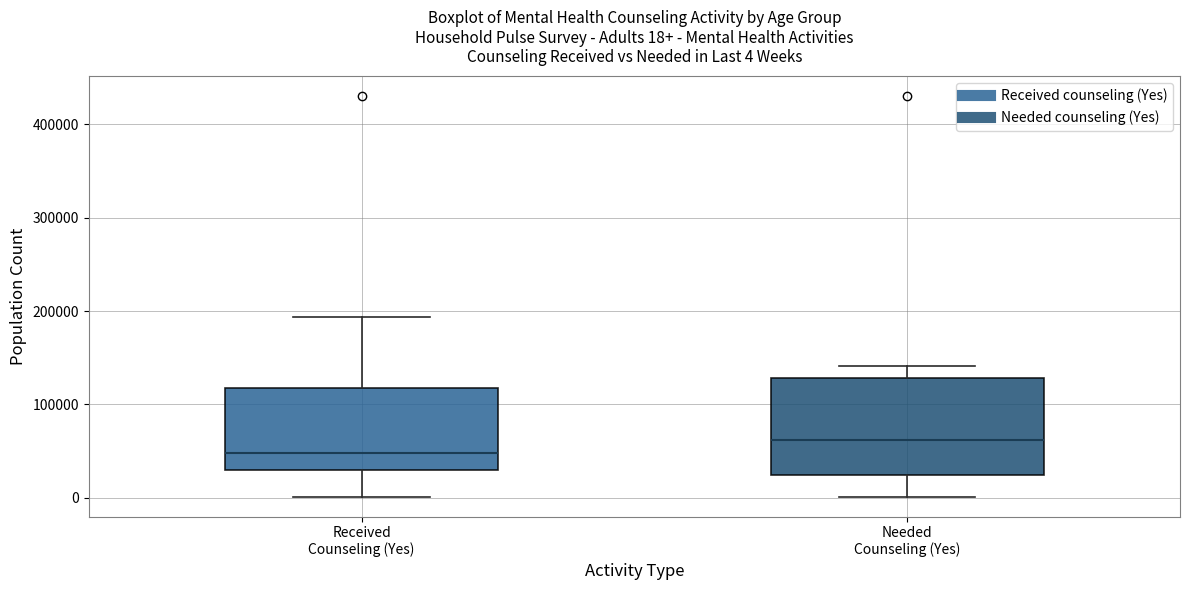

Which box has the lowest median line?

Received Counseling (Yes)